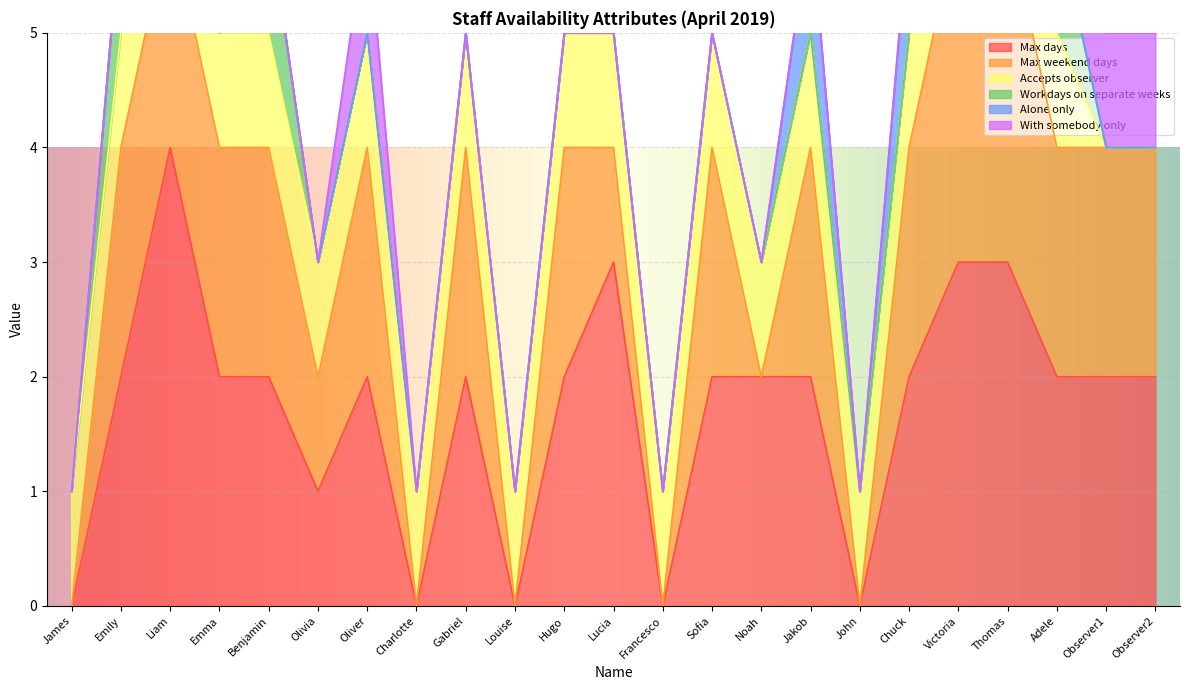

At Louise, list the series in order from largest to smallest.

Accepts observer, Max days, Max weekend days, Workdays on separate weeks, Alone only, With somebody only